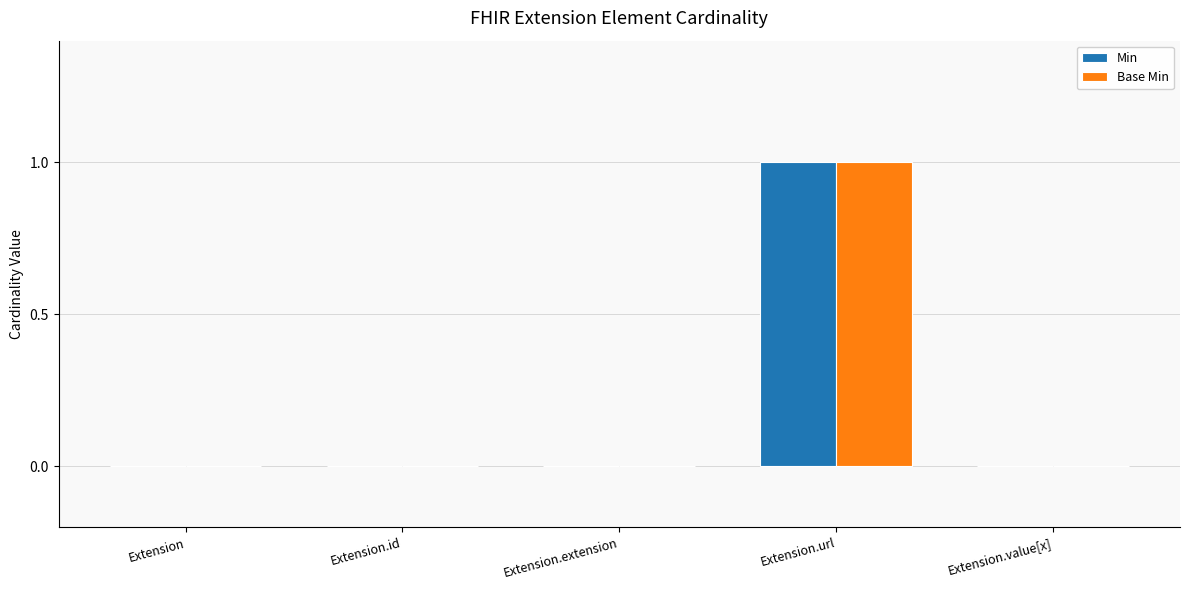

What is the highest value of the Min series?

1